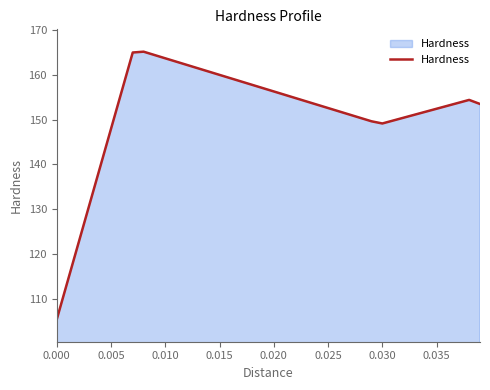

What is the minimum value shown in the chart?

105.3